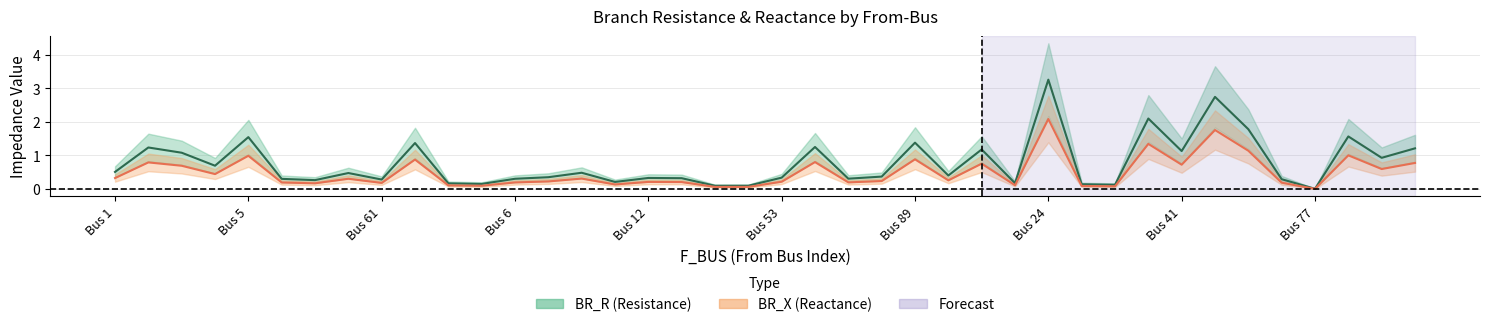

Which series changed the most between 20 and 26?

BR_R